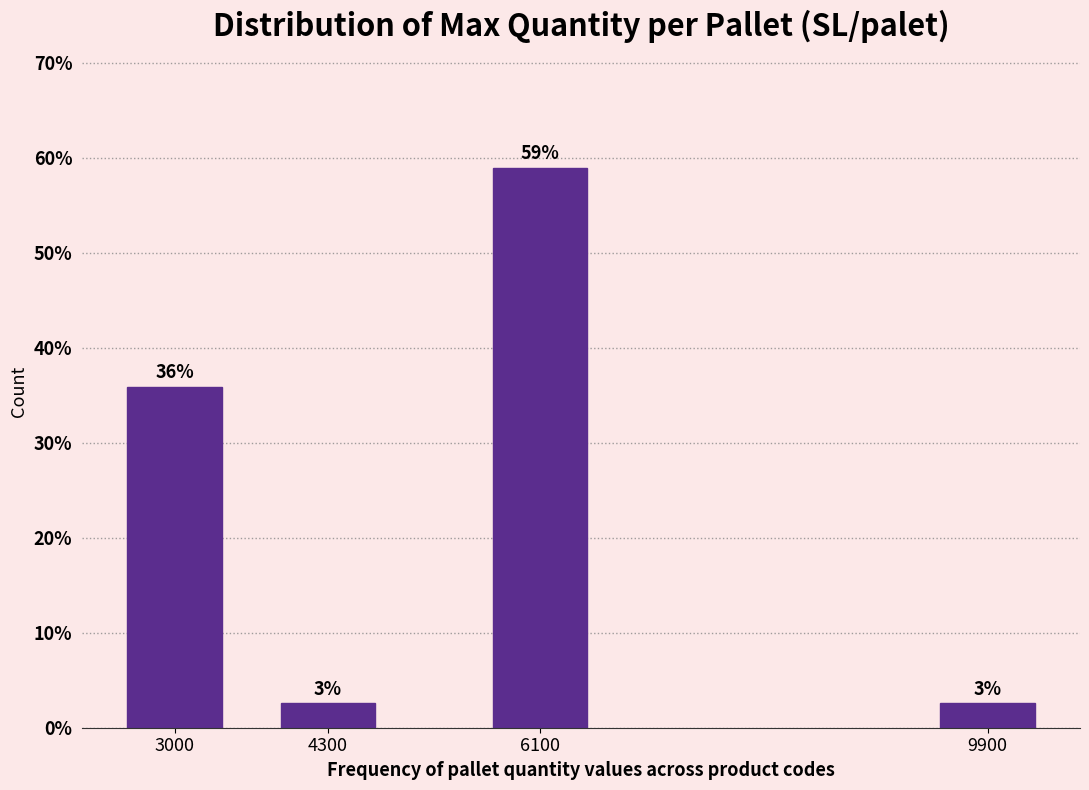

Which has a higher value, 4300 or 6100?

6100